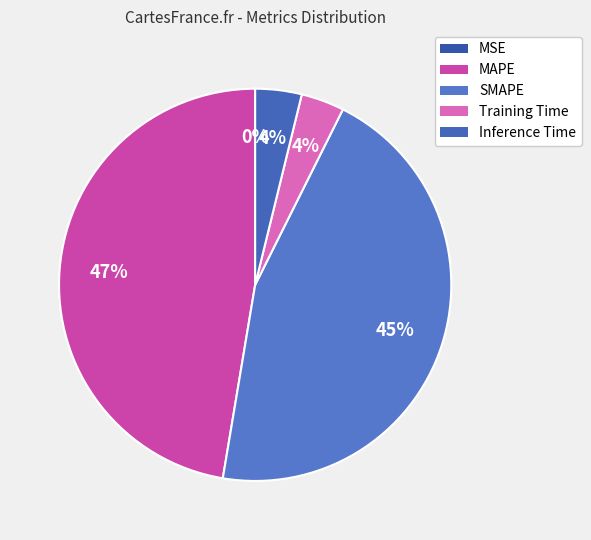

Between MSE and Inference Time, which is larger?

Inference Time